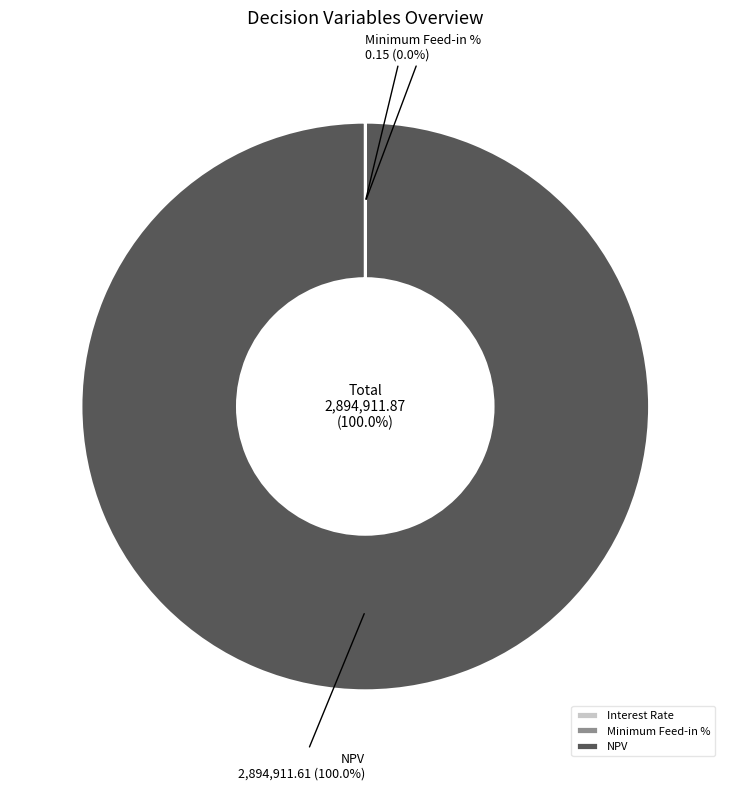

Rank the categories by value from highest to lowest.

NPV, Minimum Feed-in %, Interest Rate